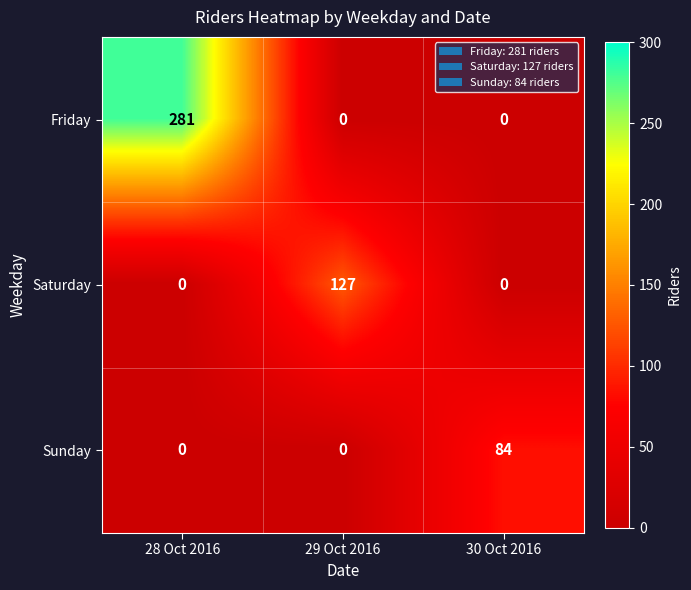

At which category does the chart reach its peak across all series?

28 Oct 2016